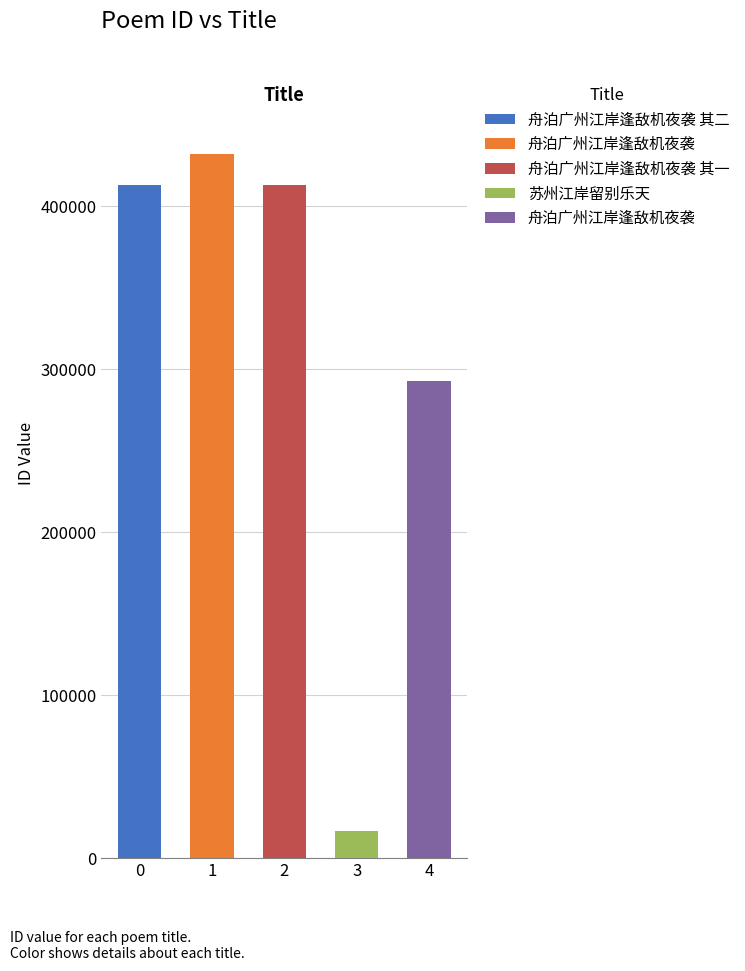

True or false: the data shows 16239 at 苏州江岸留别乐天.

True